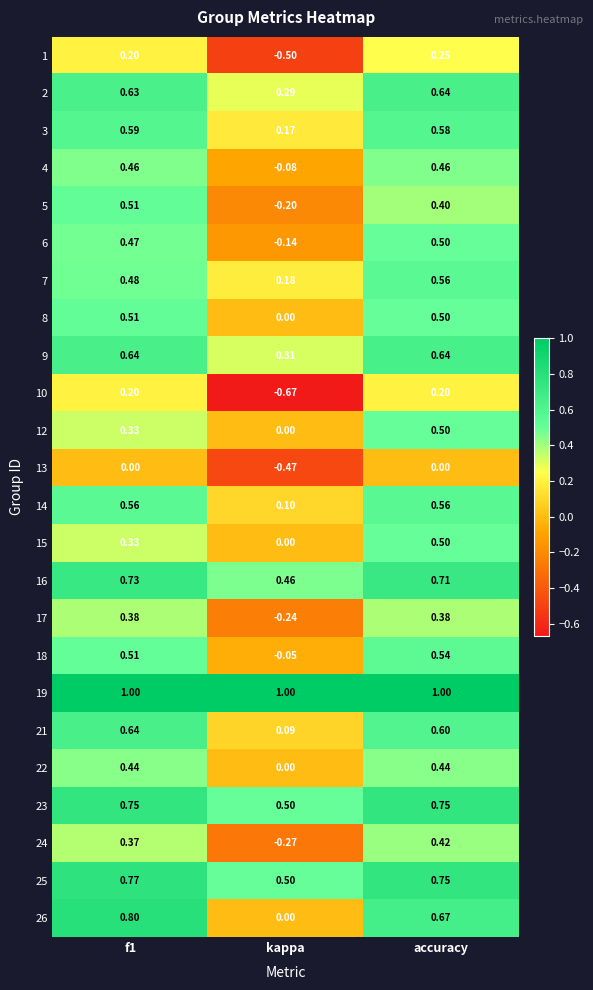

What is the greatest value displayed?

1.0